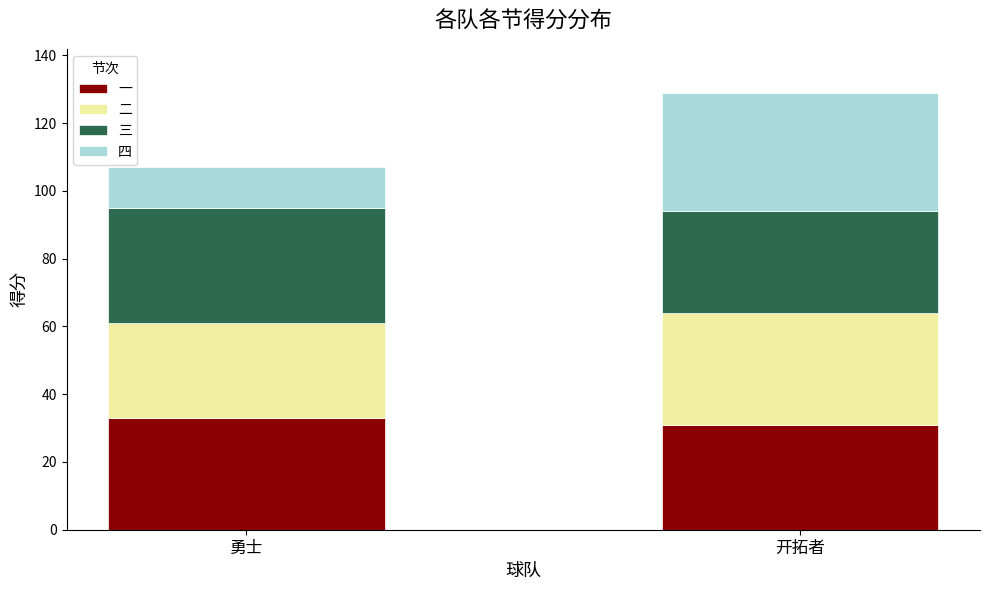

What is the approximate value of 一 at 勇士?

33